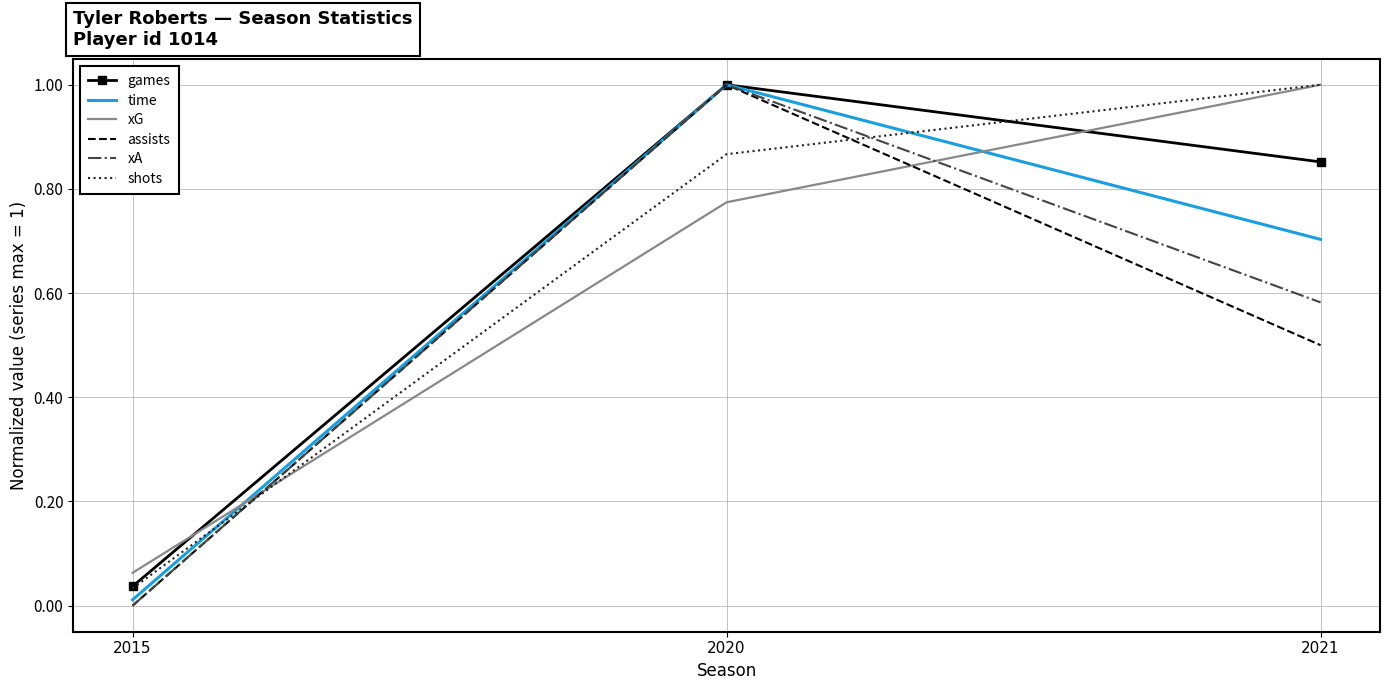

How many distinct data groups are displayed?

6